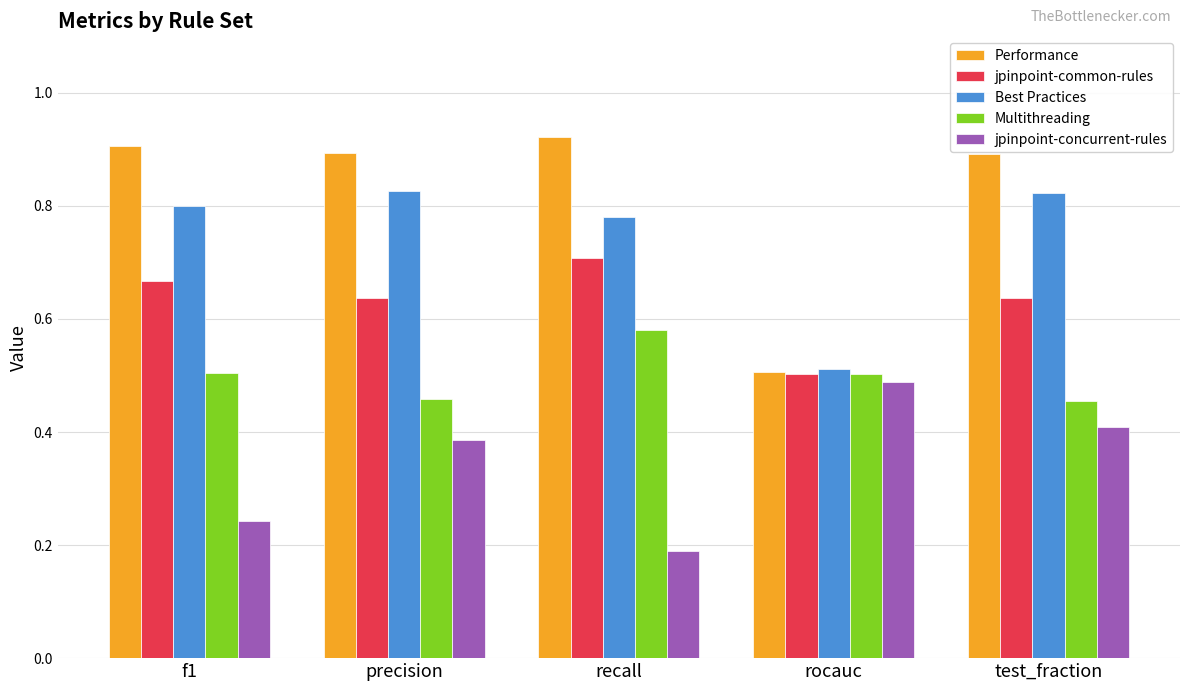

At which label does jpinpoint-concurrent-rules reach its peak?

rocauc